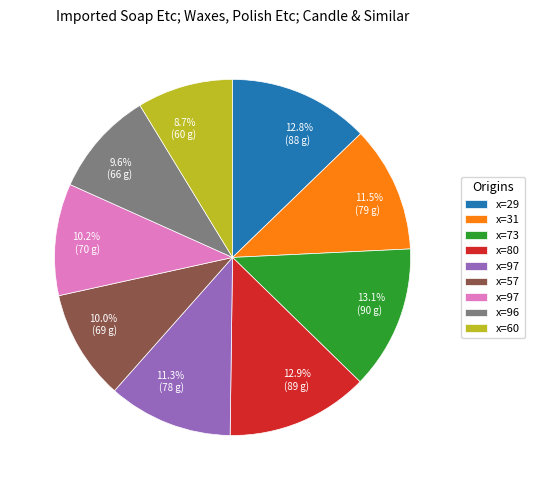

Count the number of slices in the pie.

9